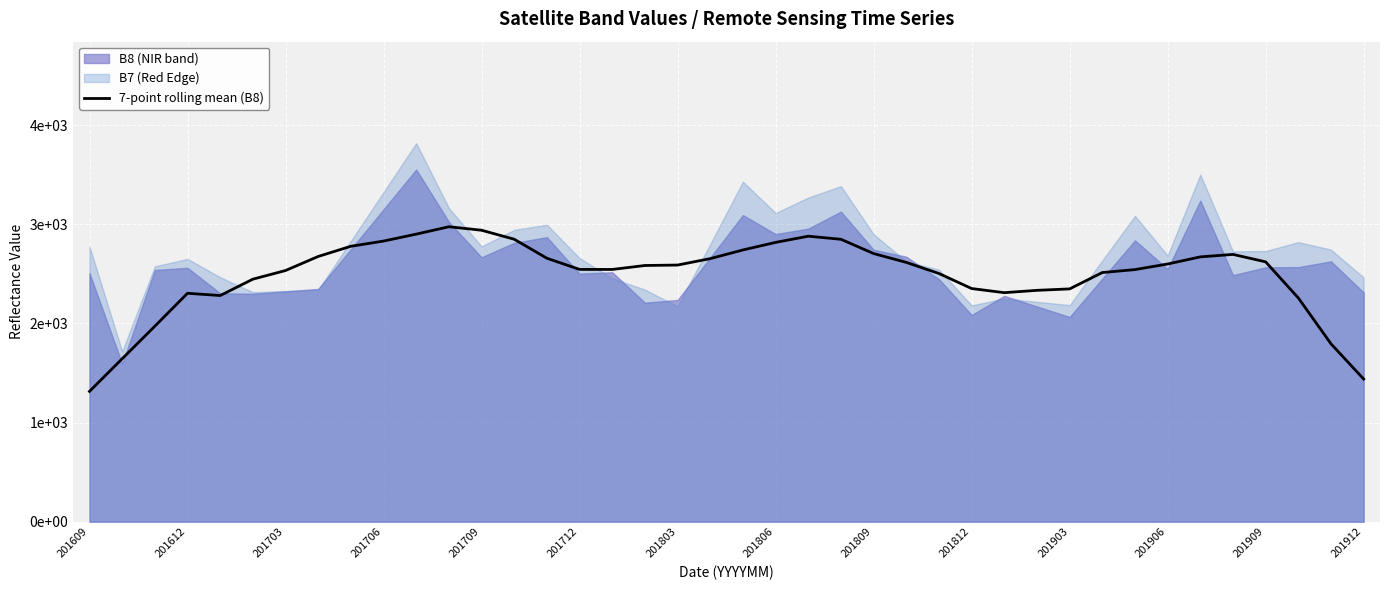

What is the average value?

2491.1